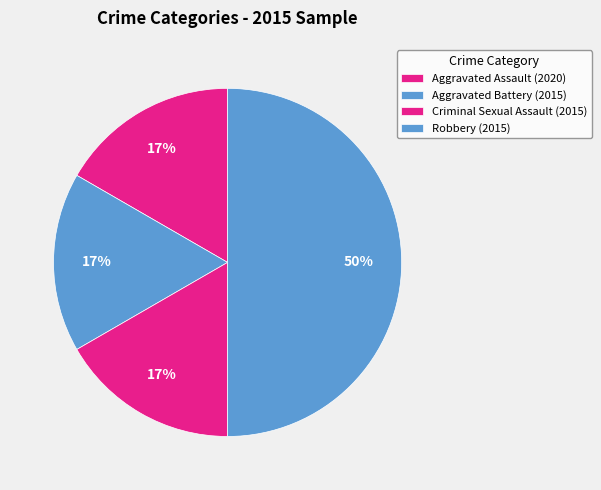

Is the sum of Robbery (2015) and Aggravated Battery (2015) greater than half?

Yes